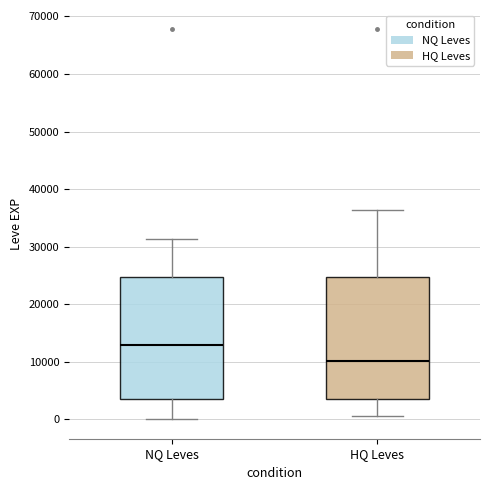

Which box's median line is the highest?

NQ Leves